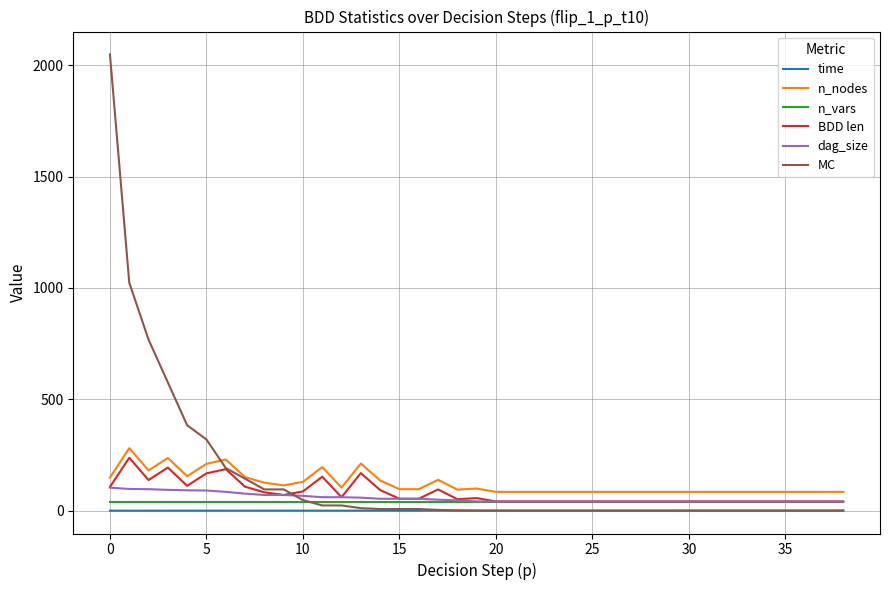

Which series has the widest spread of values?

MC